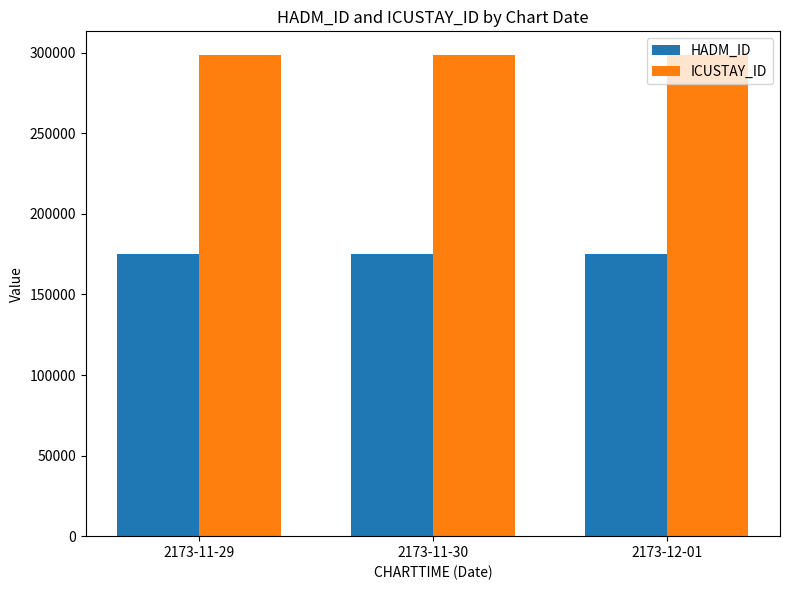

What is the minimum value shown in the chart?

175356